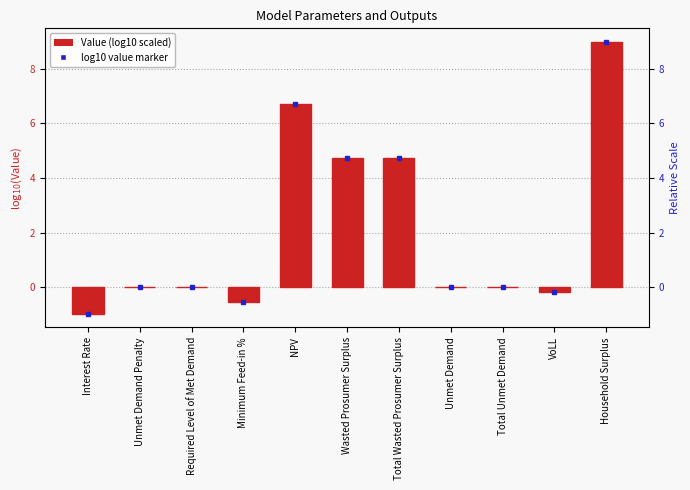

Reading left to right, list all the values displayed in this chart.

-1.0	0.0	0.0	-0.5	6.7	4.7	4.7	0.0	0.0	-0.2	9.0